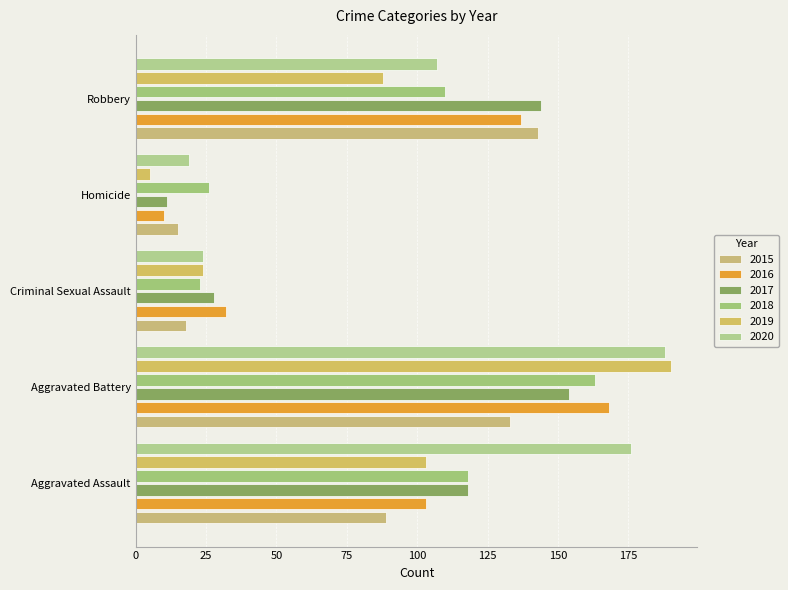

How many data points in 2018 are less than 110?

2